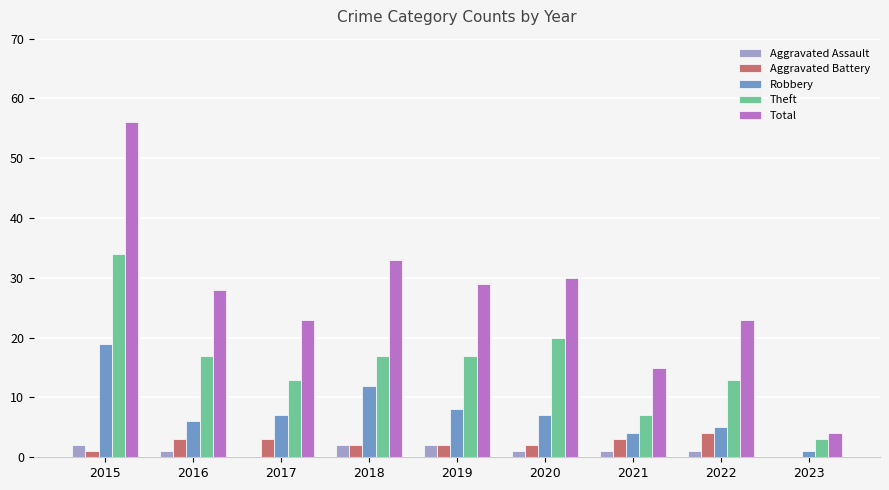

What is the approximate value of Aggravated Assault at 2018?

2